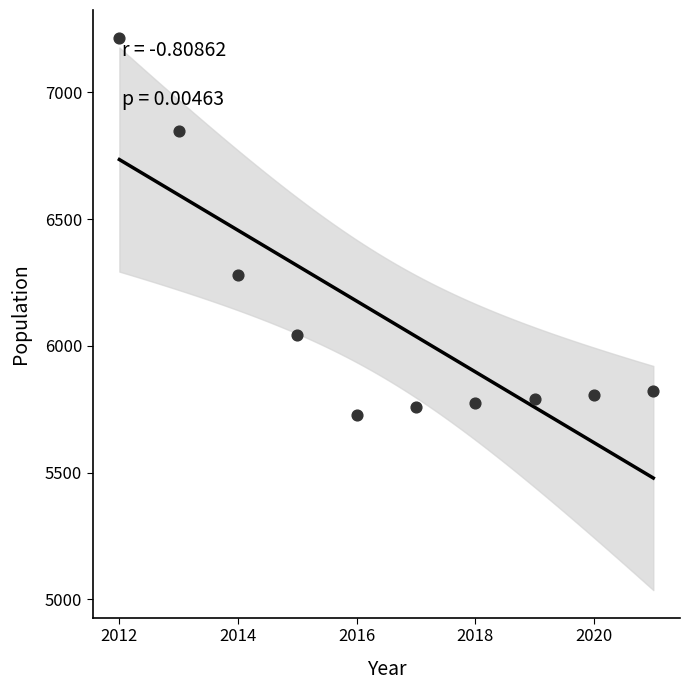

What Y value in the scatter plot is closest to 6472?

6278